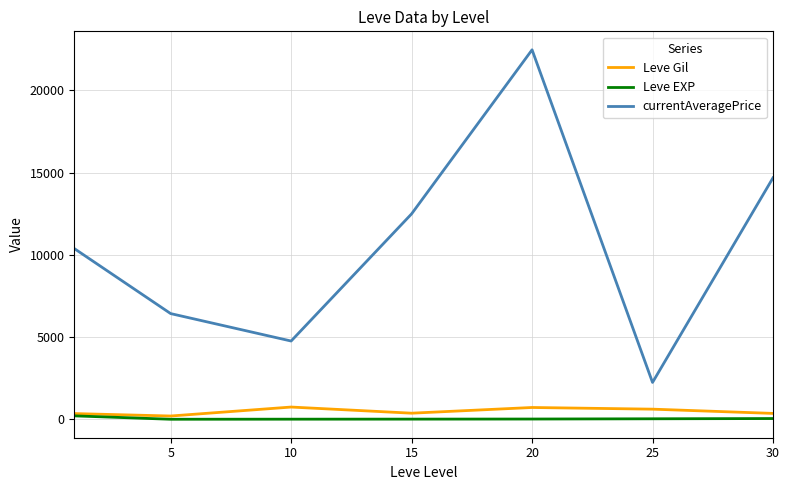

In Leve EXP, how many points are lower than both neighbors (excluding endpoints)?

1